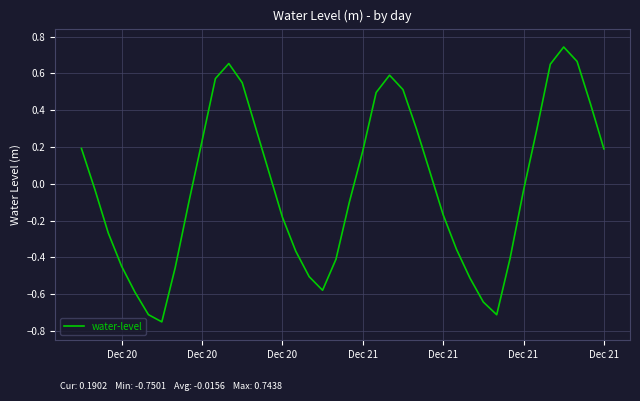

What is the difference between the maximum and minimum values?

1.5